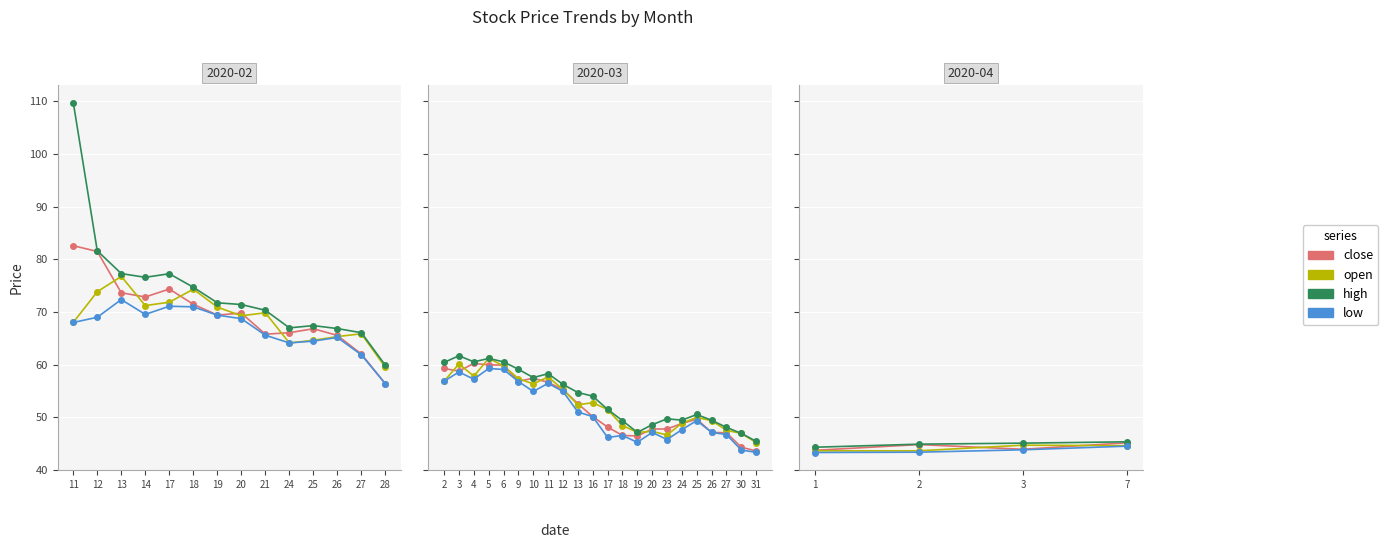

Rank the series at 1 from highest to lowest value.

high, close, open, low